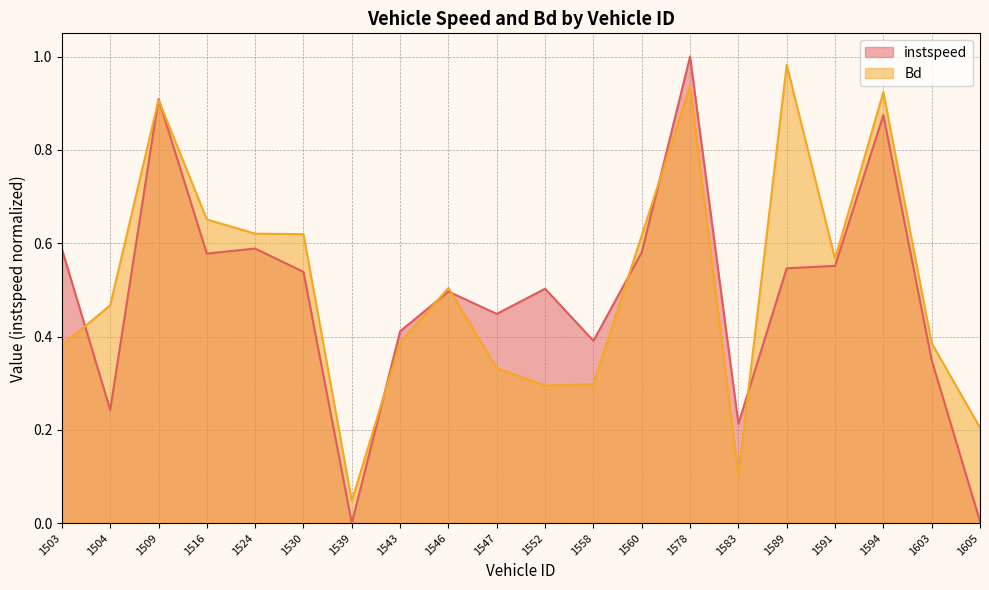

The value of Bd at 1591 is 0.6. True or false?

True